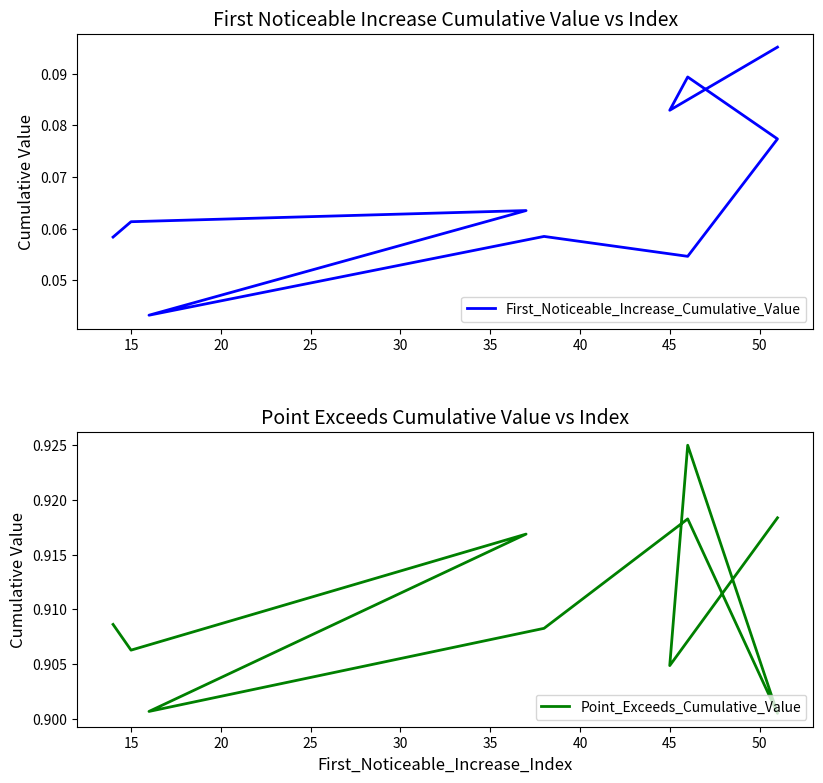

Which series has the largest total across all categories?

Point_Exceeds_Cumulative_Value